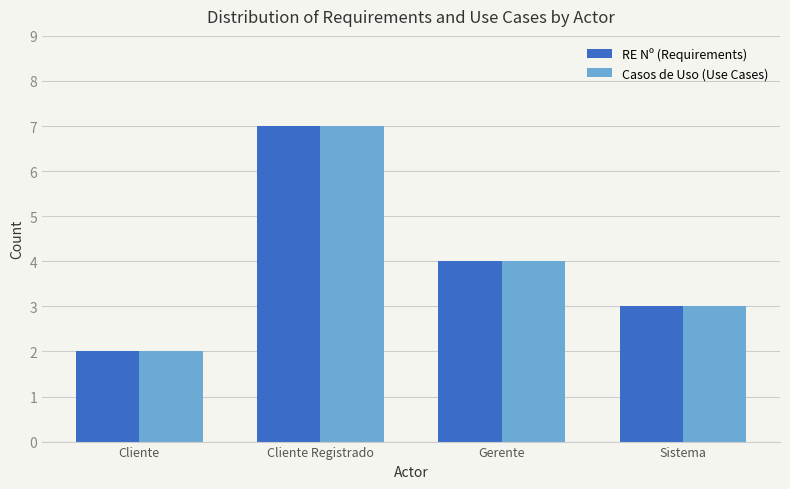

Is it true that Casos de Uso (Use Cases) equals 7 at Cliente Registrado?

True